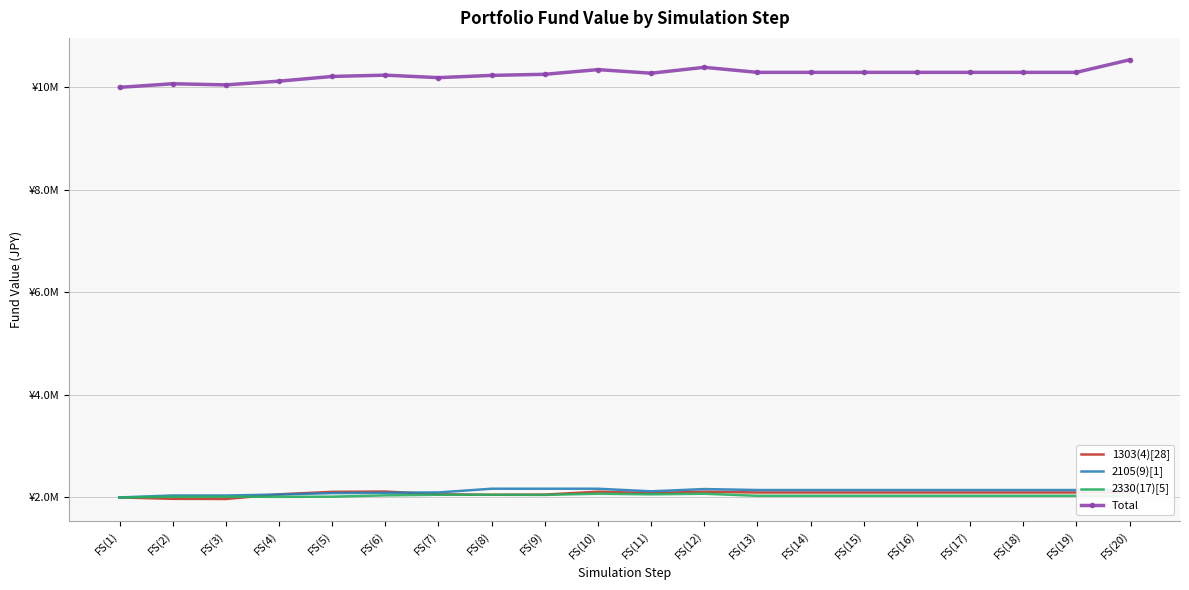

What is the label of the 13th point from the left?

FS(13)